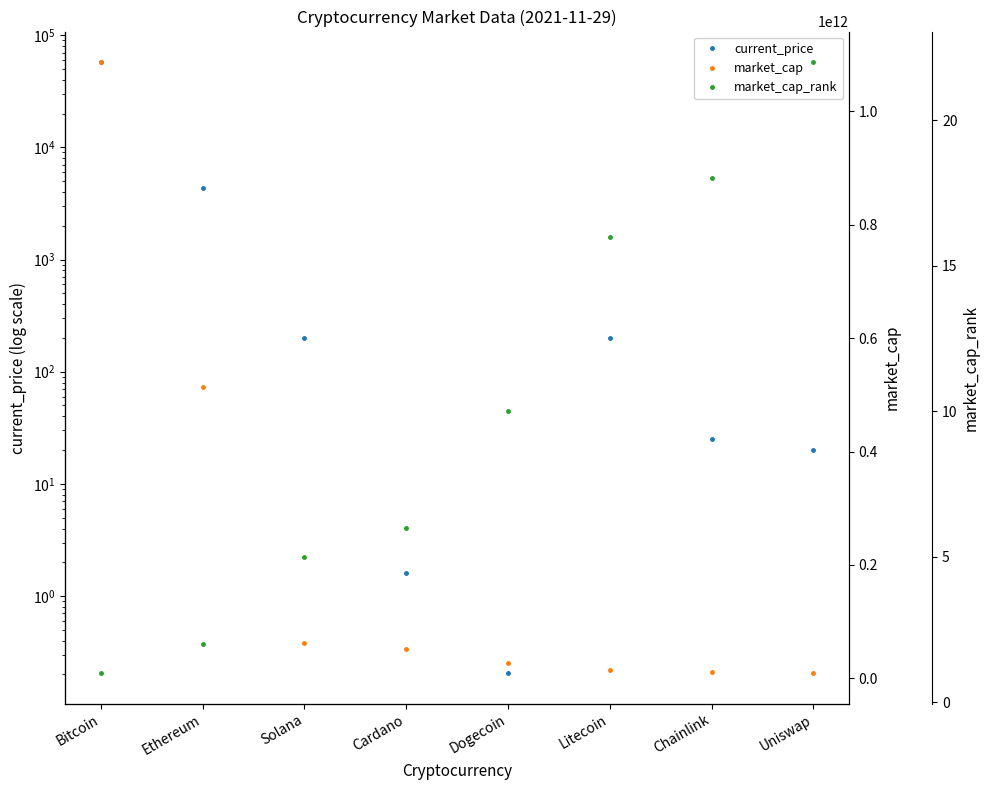

Where is the first local maximum for current_price?

Litecoin